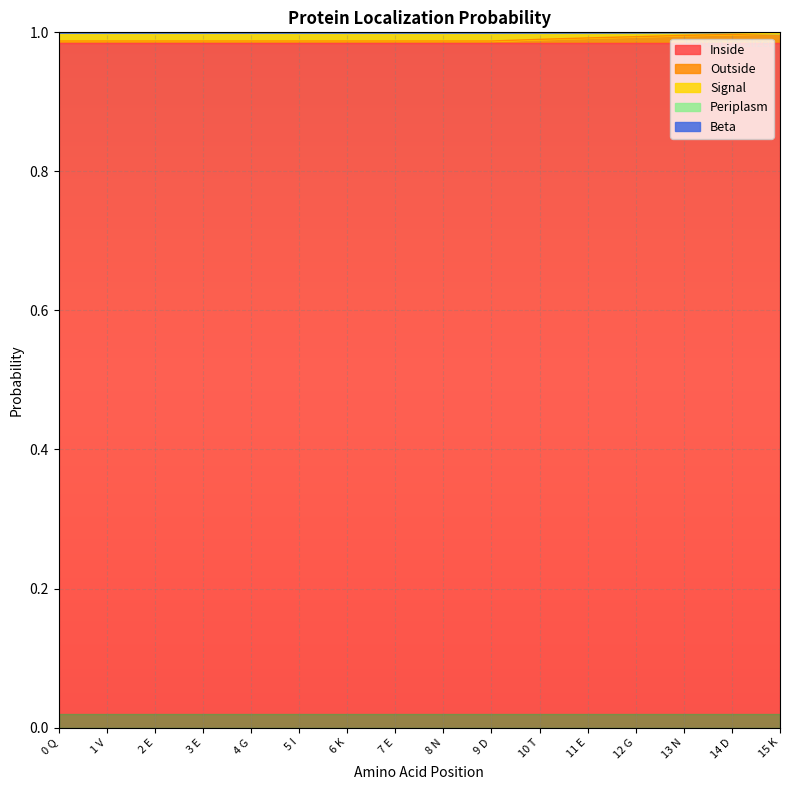

How many series are shown in this chart?

5